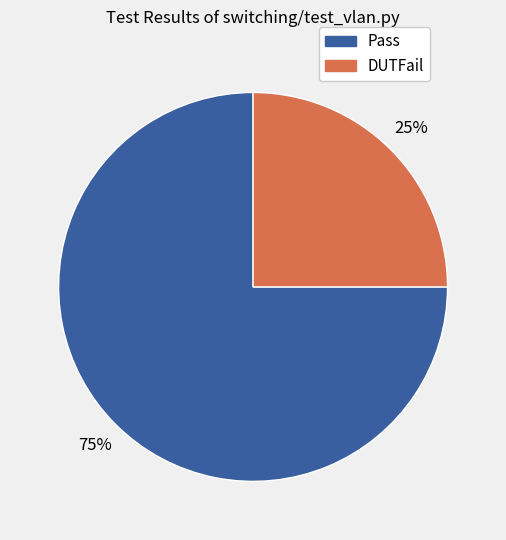

Which category has the smallest portion of the pie?

DUTFail